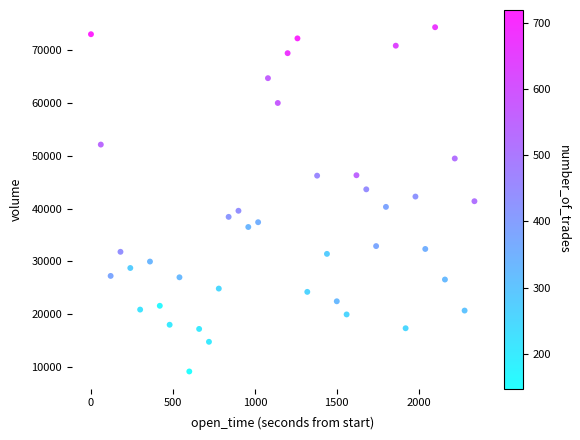

What is the range of X values (max minus min)?

2340.0